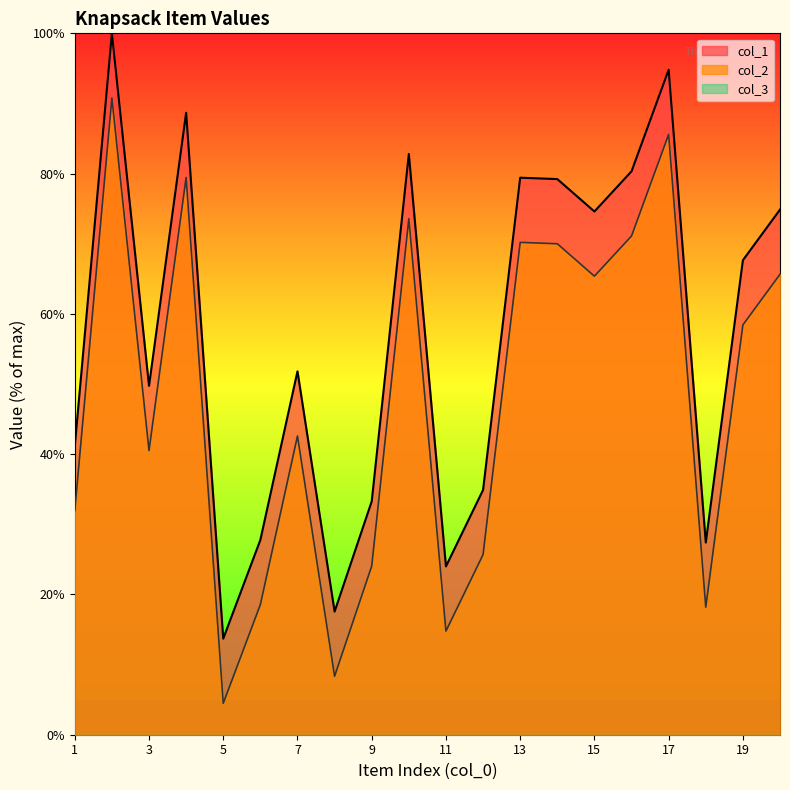

Where is the first local minimum for col_2?

3